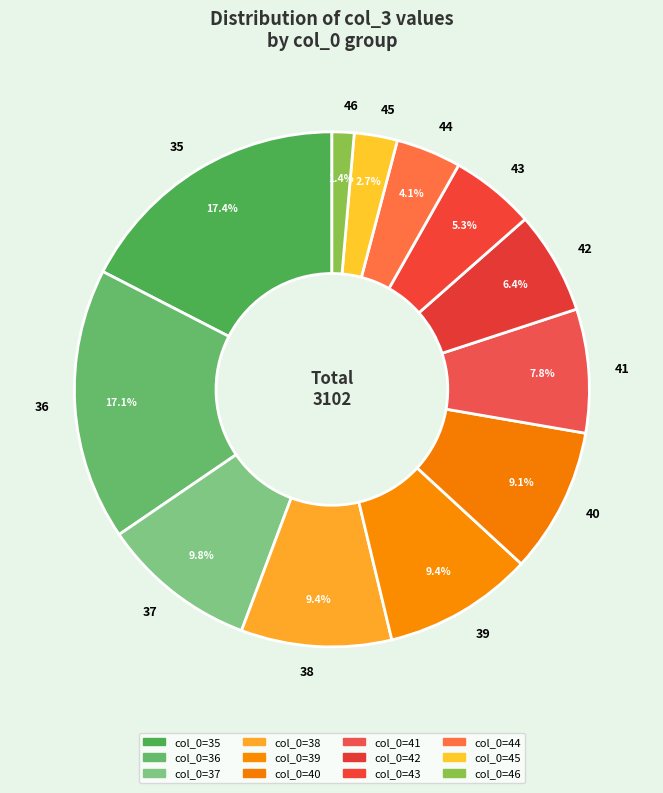

Is there a majority slice in this chart?

No